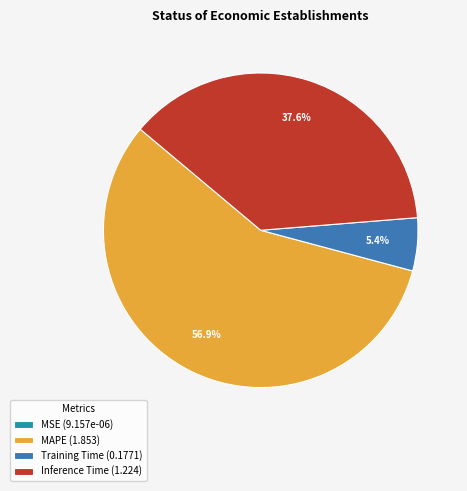

The Inference Time slice represents 38% of the pie. True or false?

True